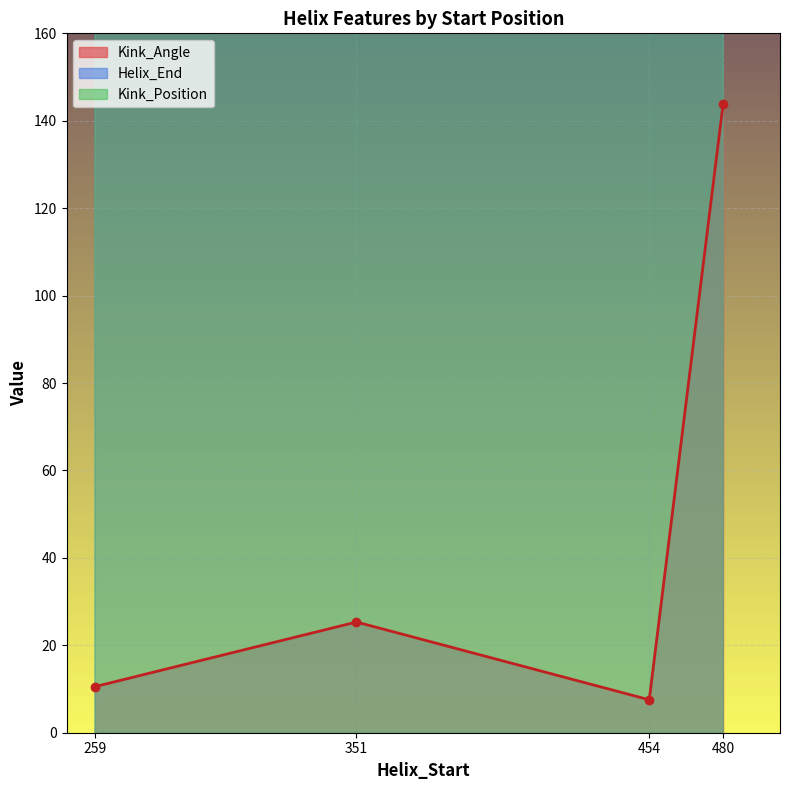

What are all the series names shown in the legend?

Kink_Angle, Helix_End, Kink_Position